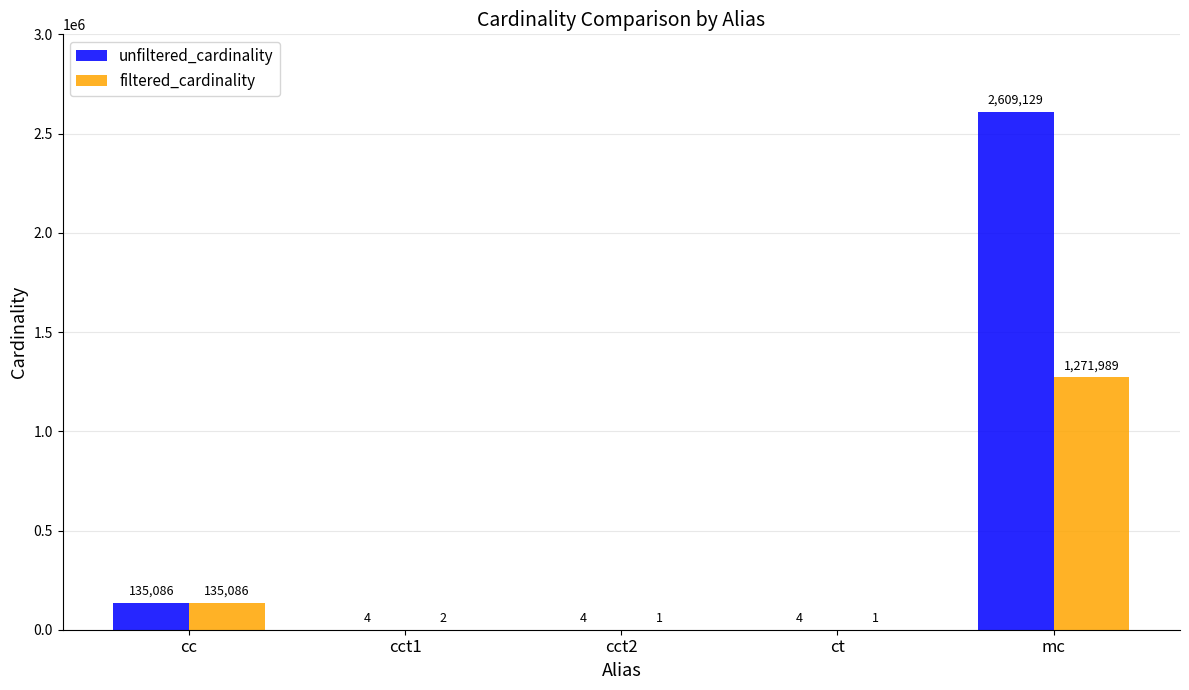

Are the bars horizontal?

No